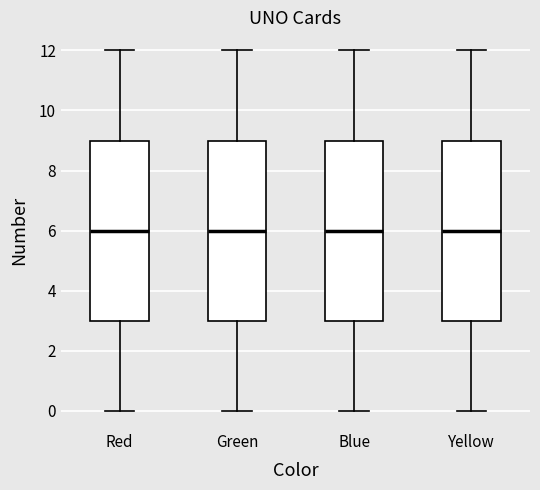

Where does the upper whisker of the box for Red end on the y-axis? The values are not printed on the chart, so give them approximately, as read against the axis.

12